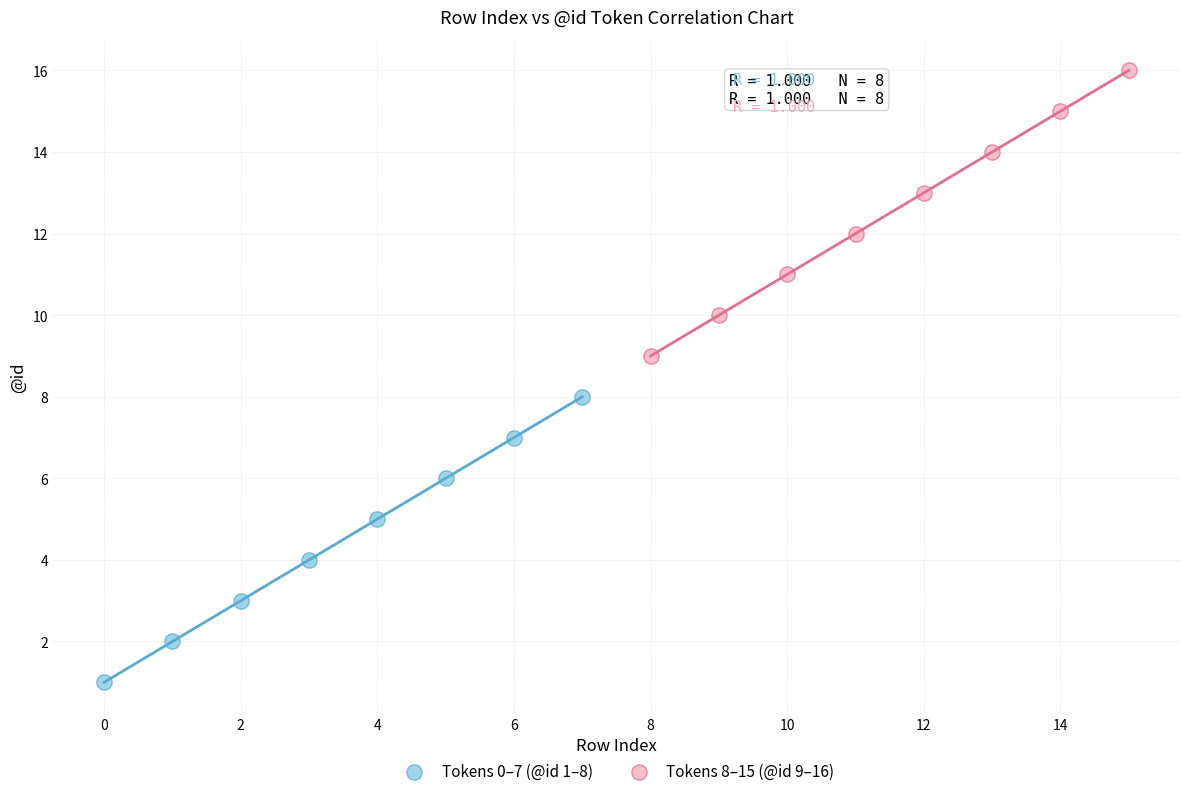

Which series reaches the minimum Y coordinate?

Tokens 0–7 (@id 1–8)